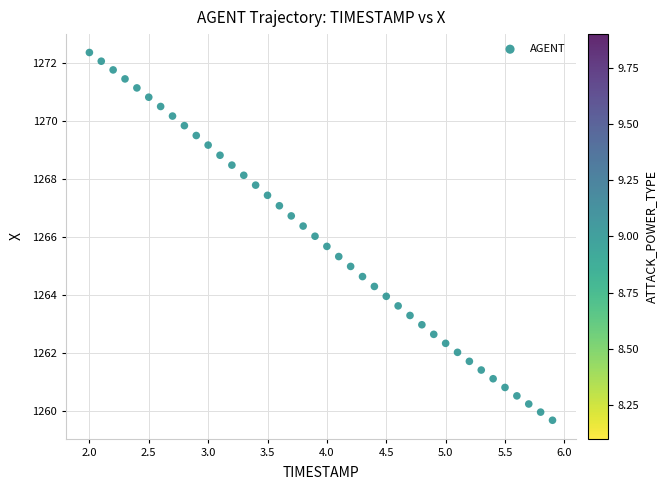

What is the range of Y values (max minus min)?

12.7